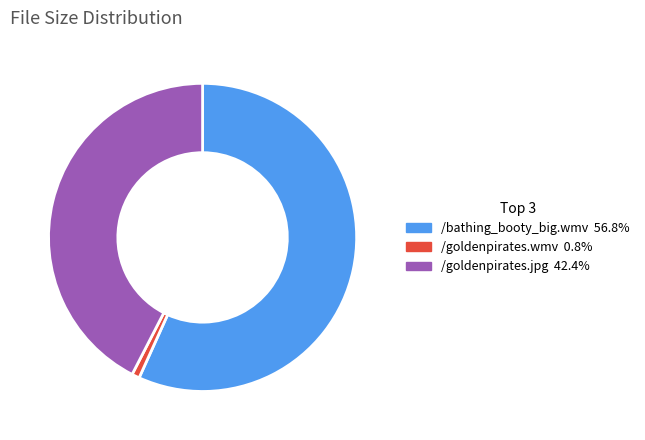

How many segments does this pie chart have?

3